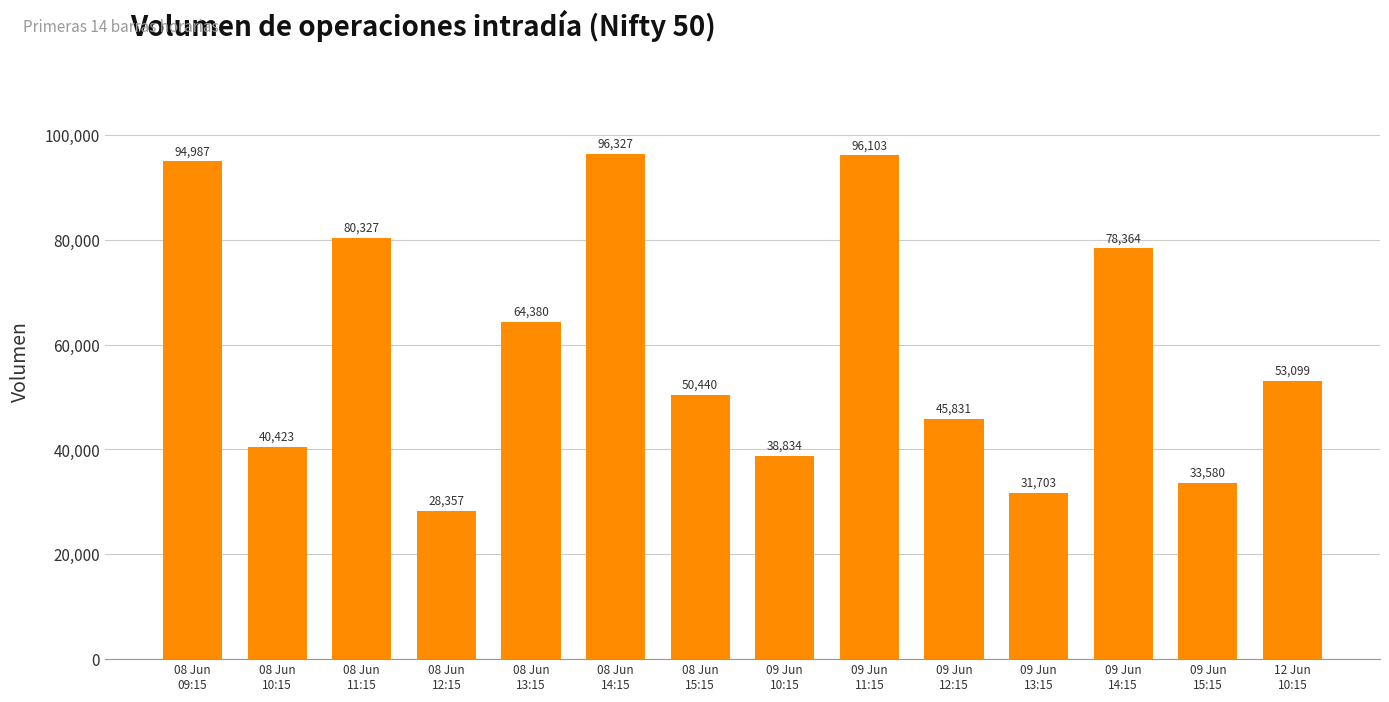

Reading left to right, transcribe all the data shown in this chart.

94987	40423	80327	28357	64380	96327	50440	38834	96103	45831	31703	78364	33580	53099